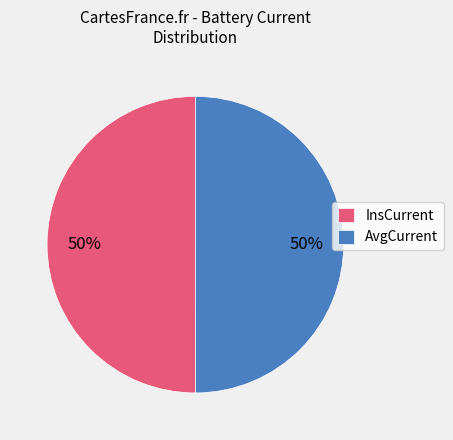

What percentage is the AvgCurrent slice, to the nearest percent?

50%